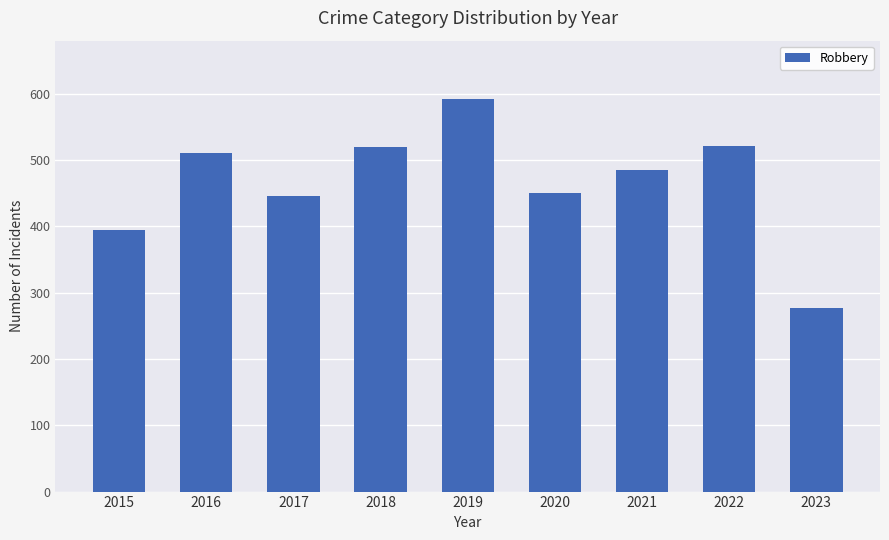

Read the value at 2018.

520